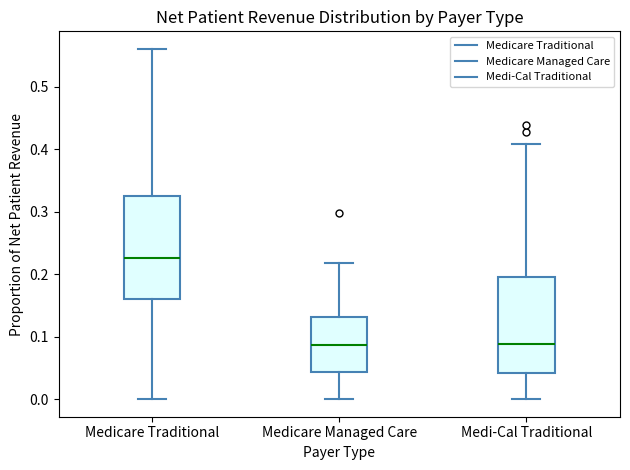

Where does the upper whisker of the box for Medicare Traditional end on the y-axis? The values are not printed on the chart, so give them approximately, as read against the axis.

0.56